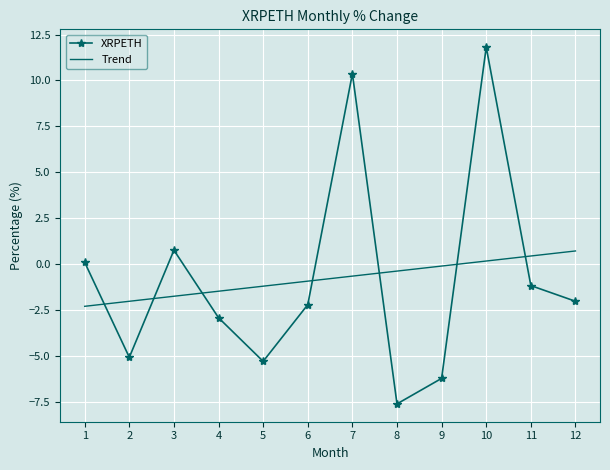

Which series changed the most between 4 and 5?

XRPETH